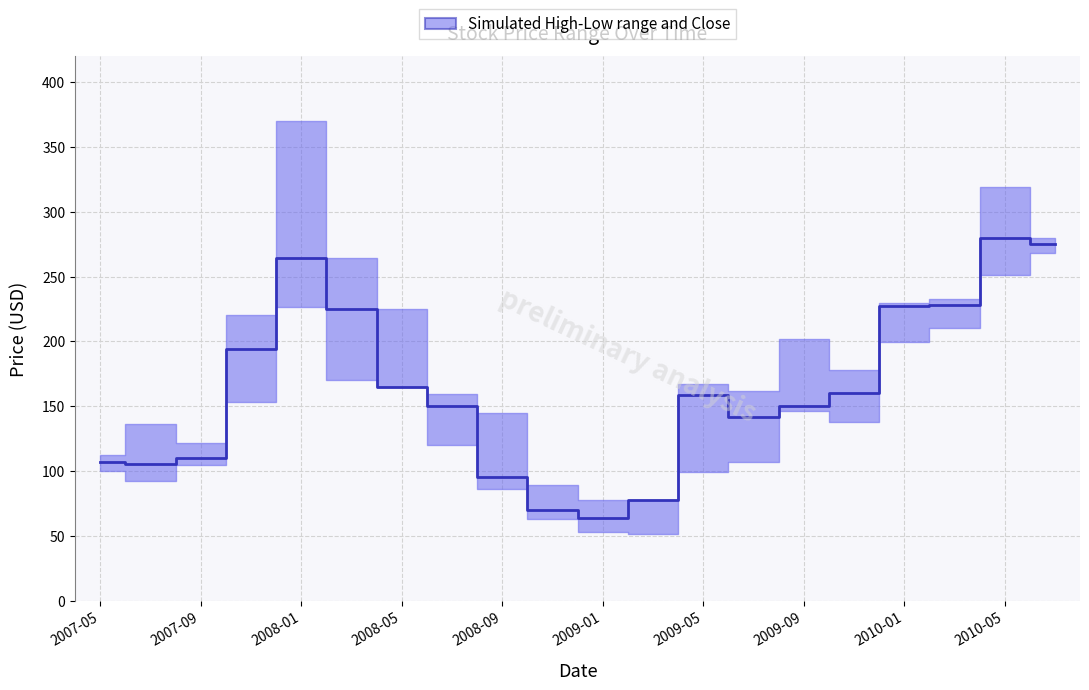

What is the sum of all values?

3247.9